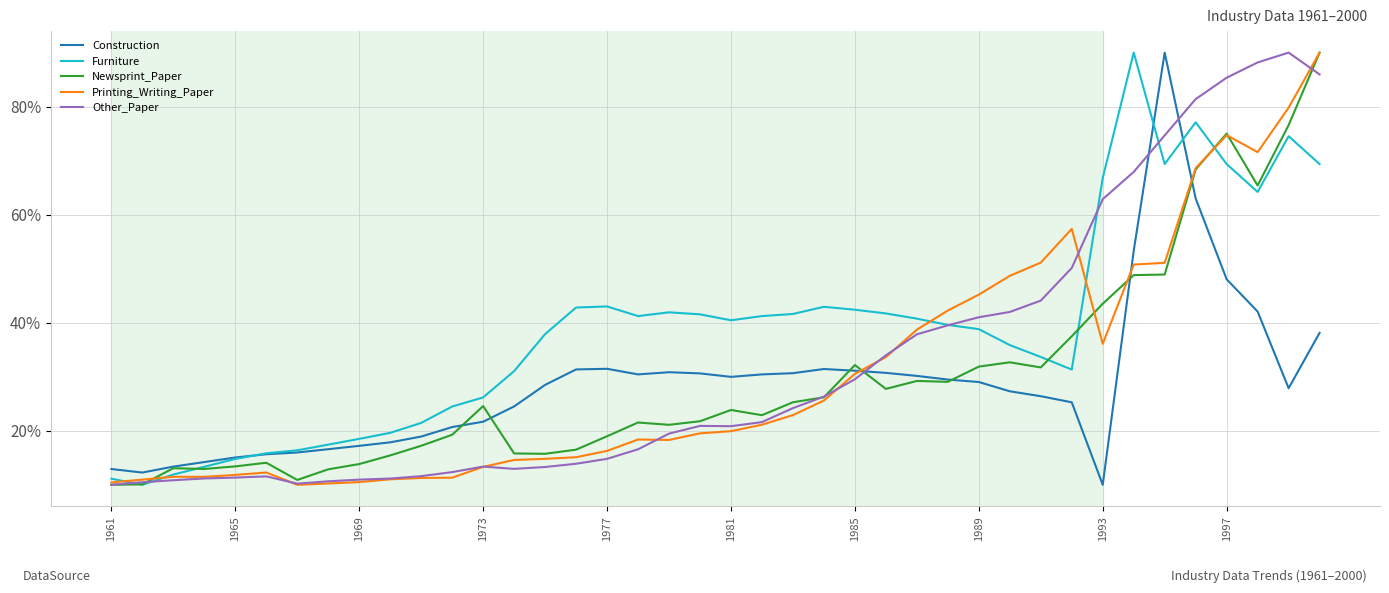

Which series has the largest total across all categories?

Furniture